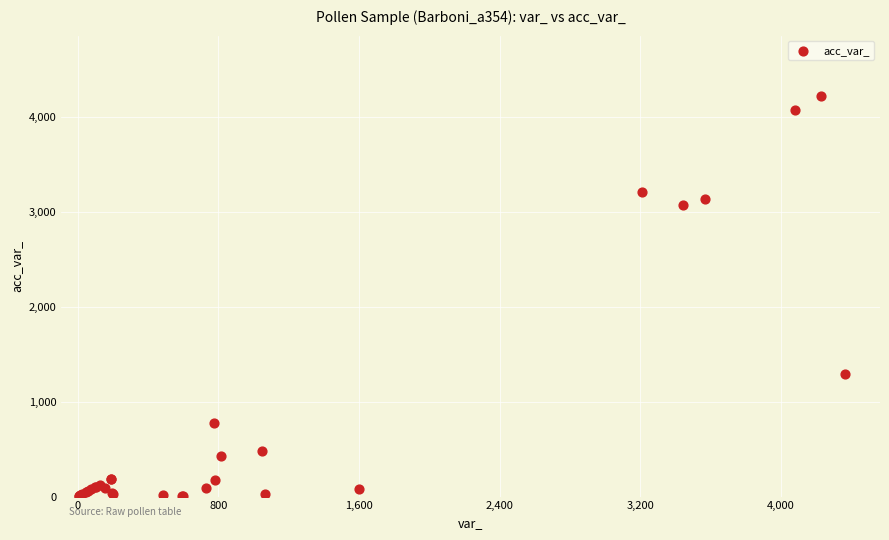

What Y value in the scatter plot is closest to 2116?

1290